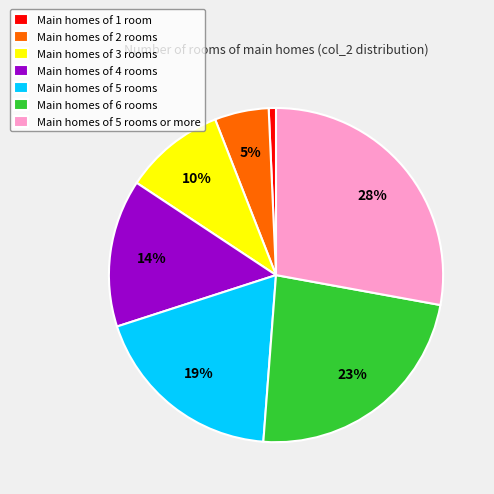

To the nearest percent, what portion does Main homes of 6 rooms represent?

23%